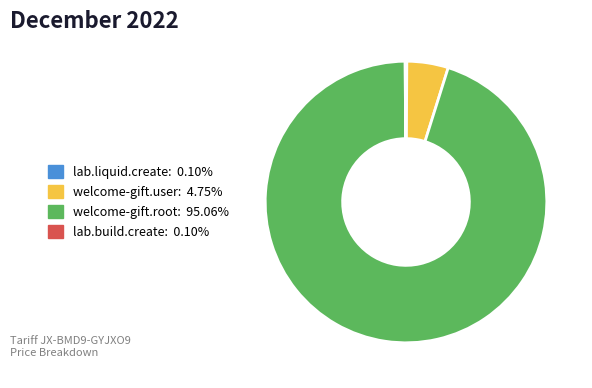

What is the largest slice in the pie chart?

welcome-gift.root